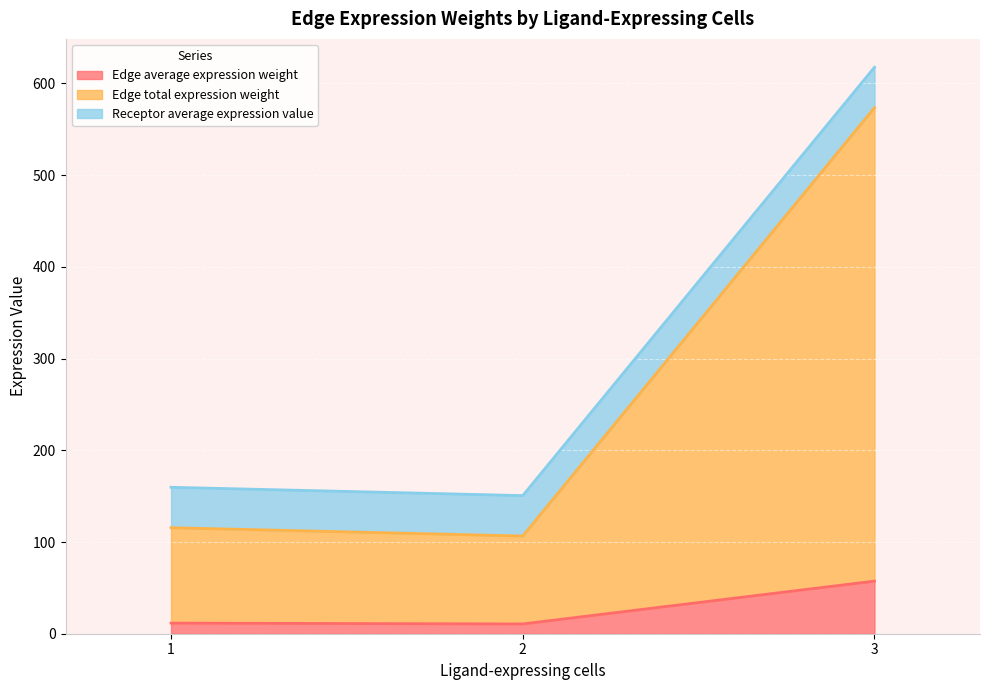

The value of Edge average expression weight at 3 is 30.4. True or false?

False